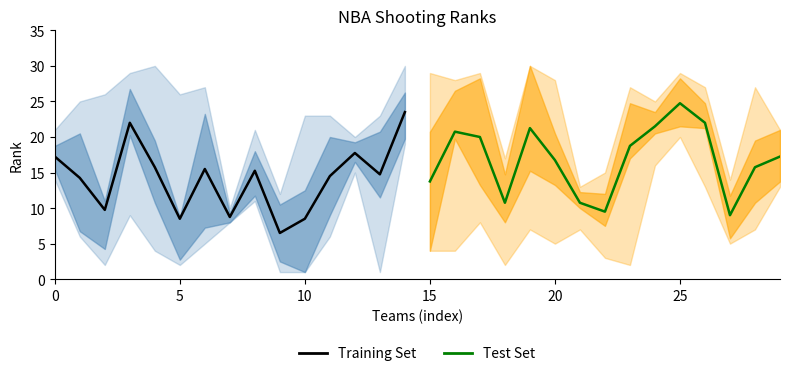

True or false: Test Set has a value of 24.1 at 15.

False